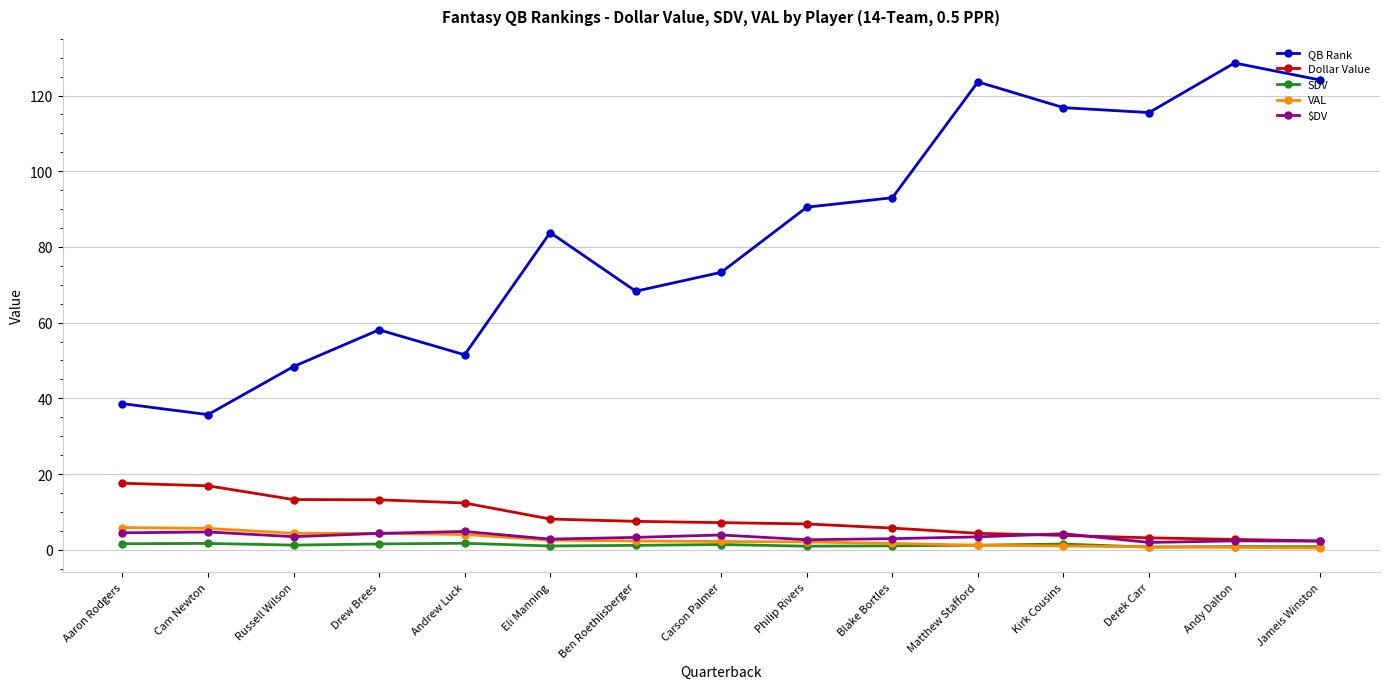

True or false: $DV and SDV intersect in this chart.

False